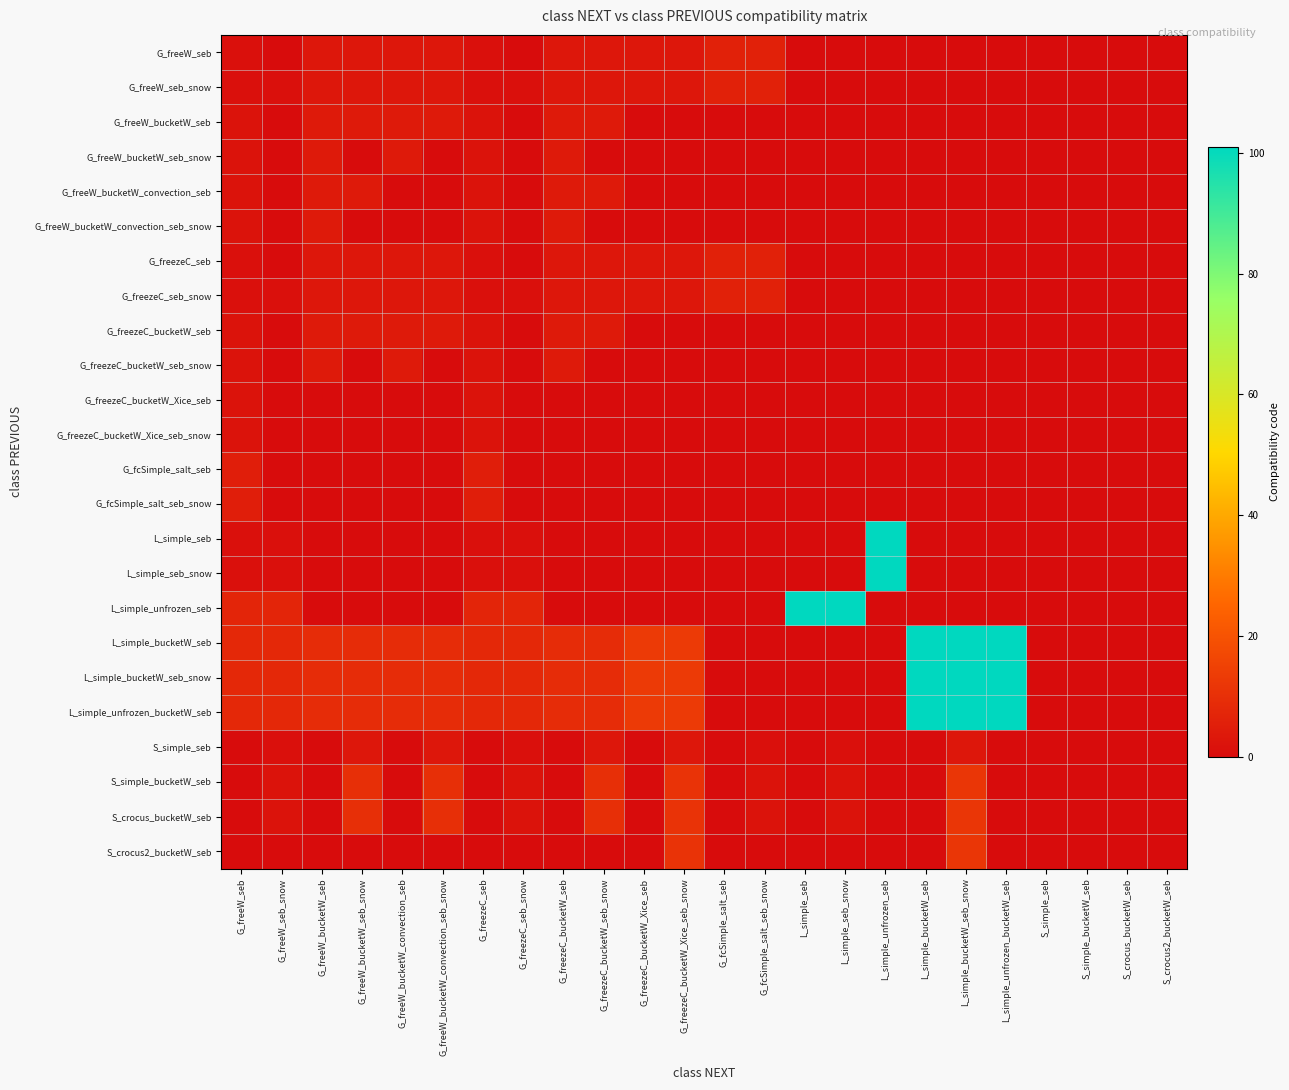

What is the difference between the highest and lowest values at G_freezeC_bucketW_Xice_seb?

13